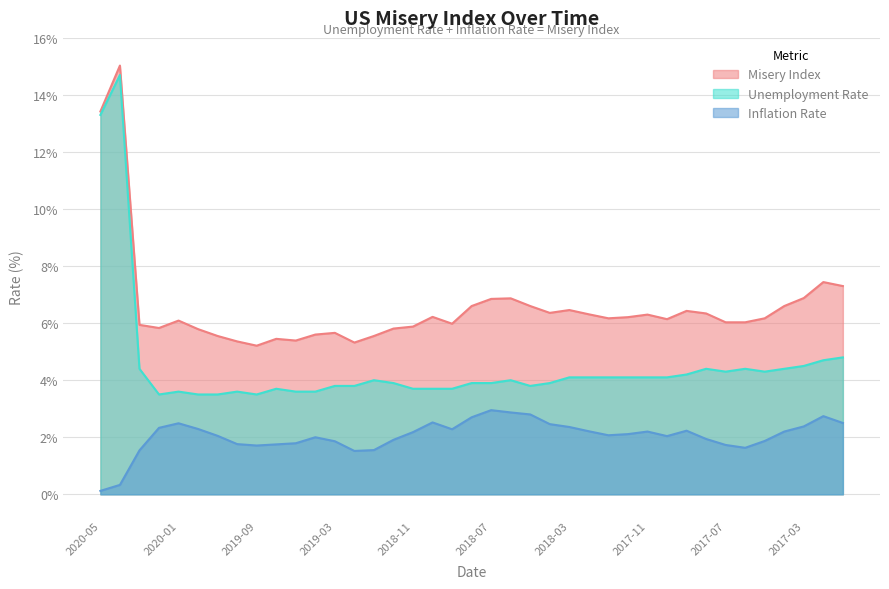

What is the greatest value displayed?

15.0